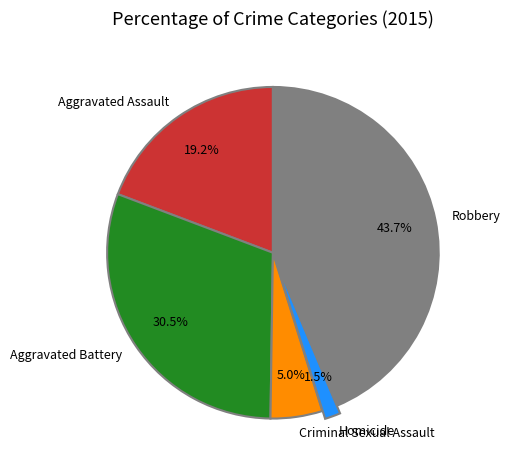

Does any single category account for the majority?

No